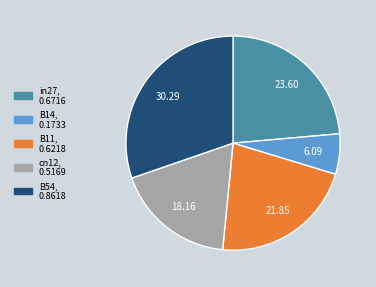

Does B54 represent more than half of the total?

No